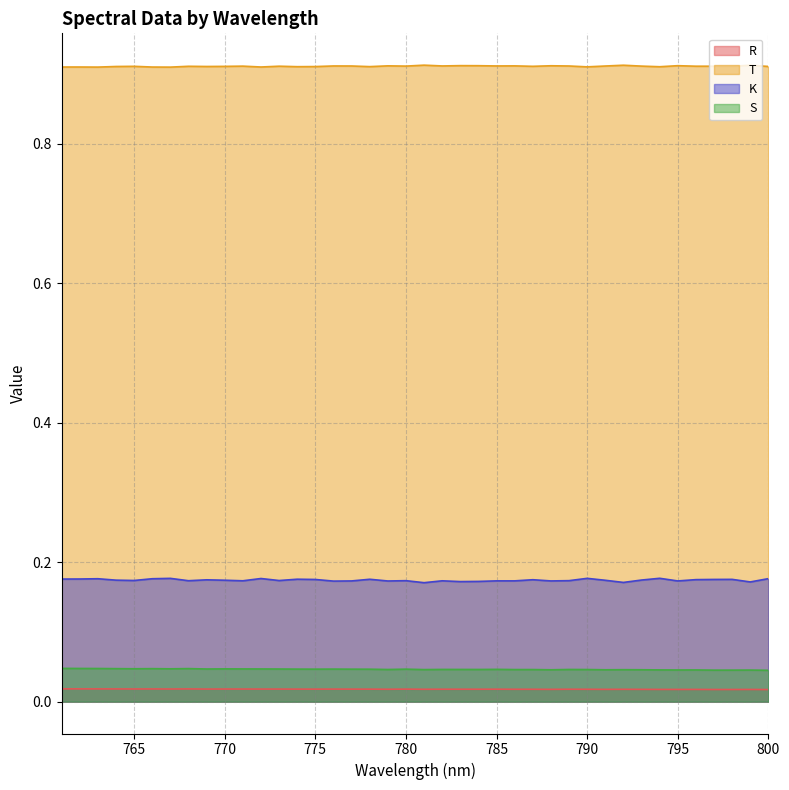

True or false: T has more than 2 points higher than both neighbors.

True